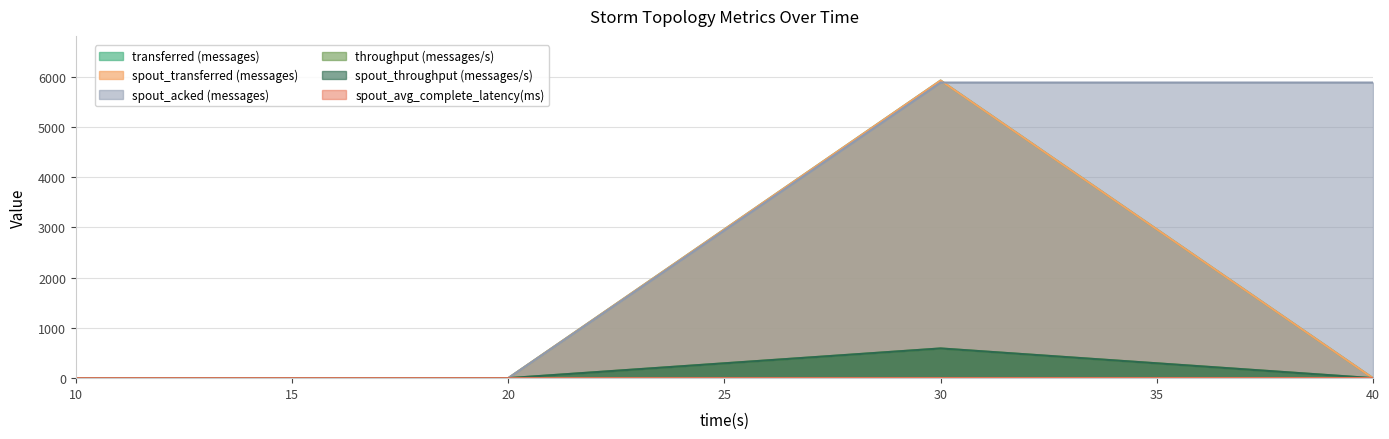

True or false: throughput (messages/s) and spout_throughput (messages/s) intersect in this chart.

False